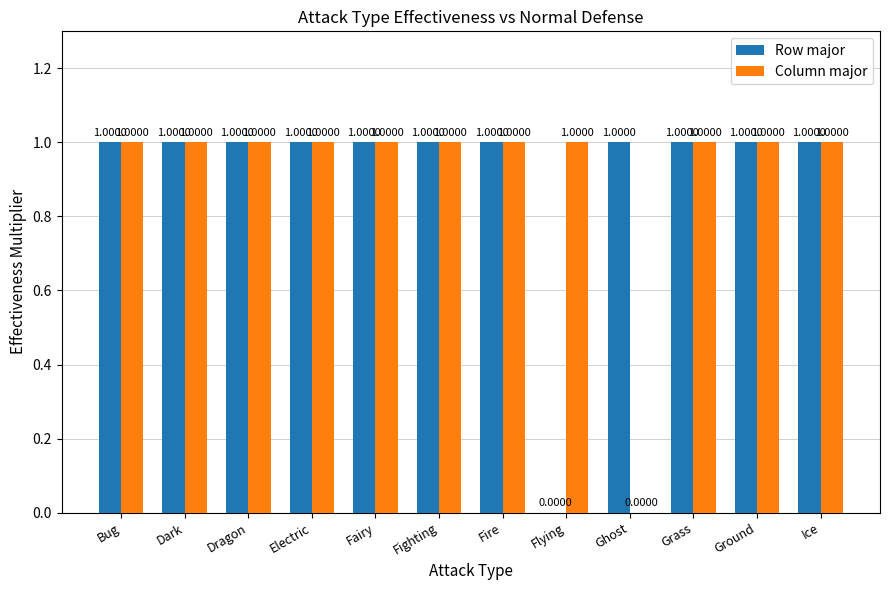

Between Fire and Flying, which series saw the biggest shift?

Row major